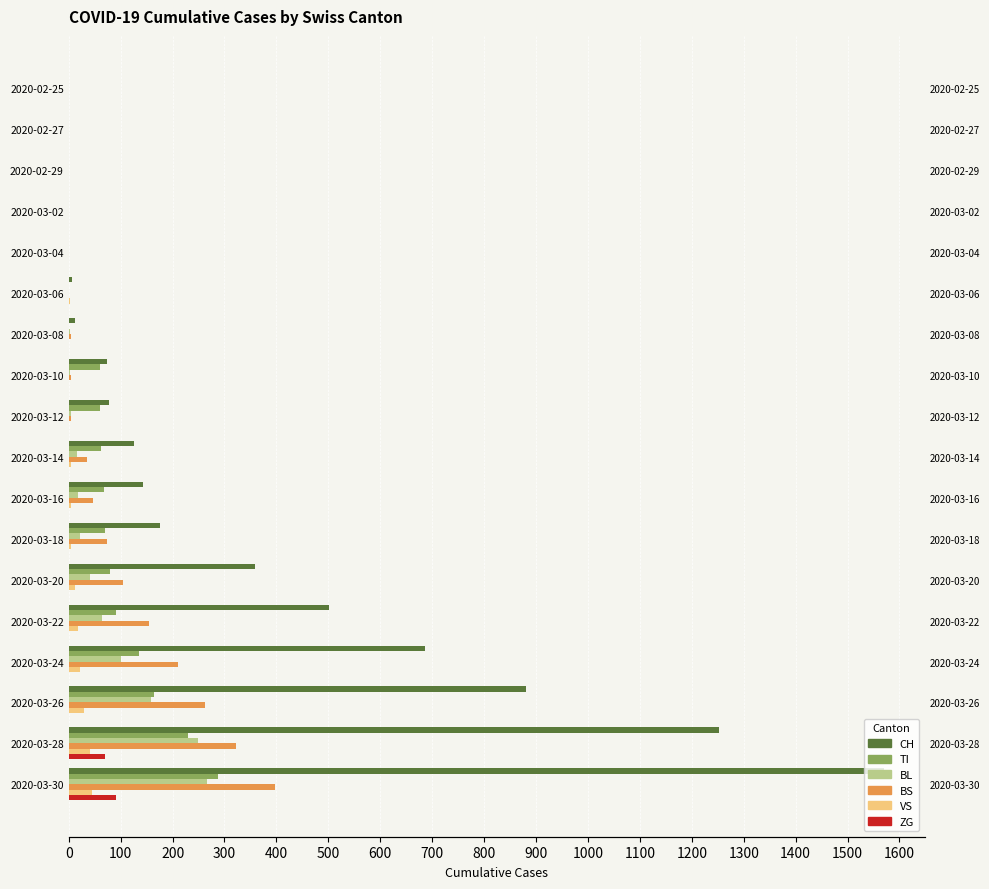

Are the bars grouped side by side (vs. stacked)?

Yes